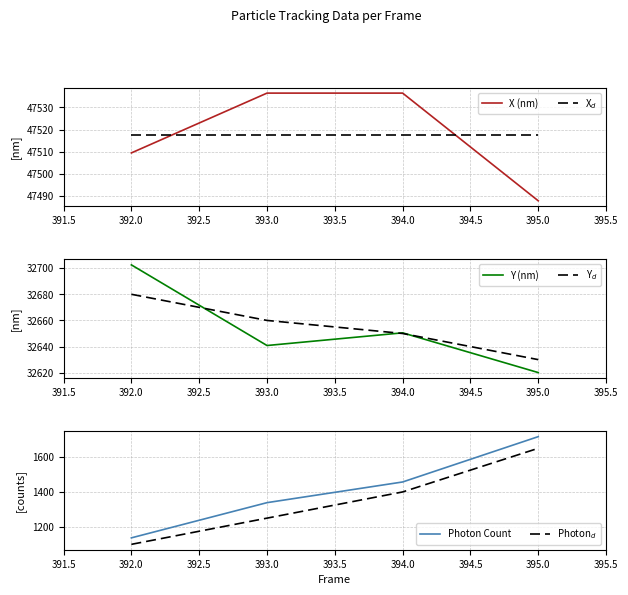

True or false: Y (nm) and Y$_d$ intersect in this chart.

True